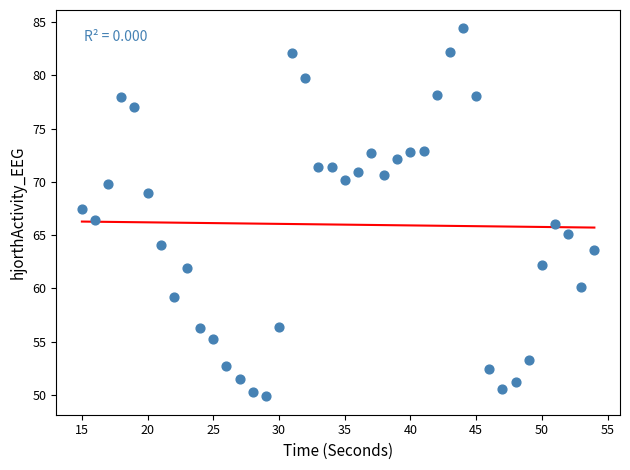

What is the range of Y values (max minus min)?

34.6